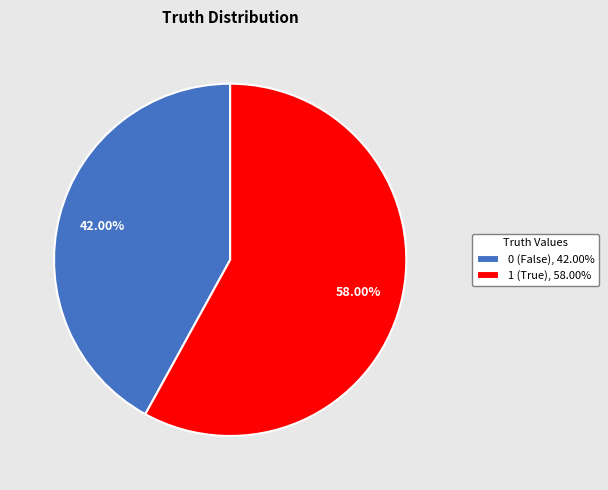

What percentage is the 0 slice, to the nearest percent?

42%